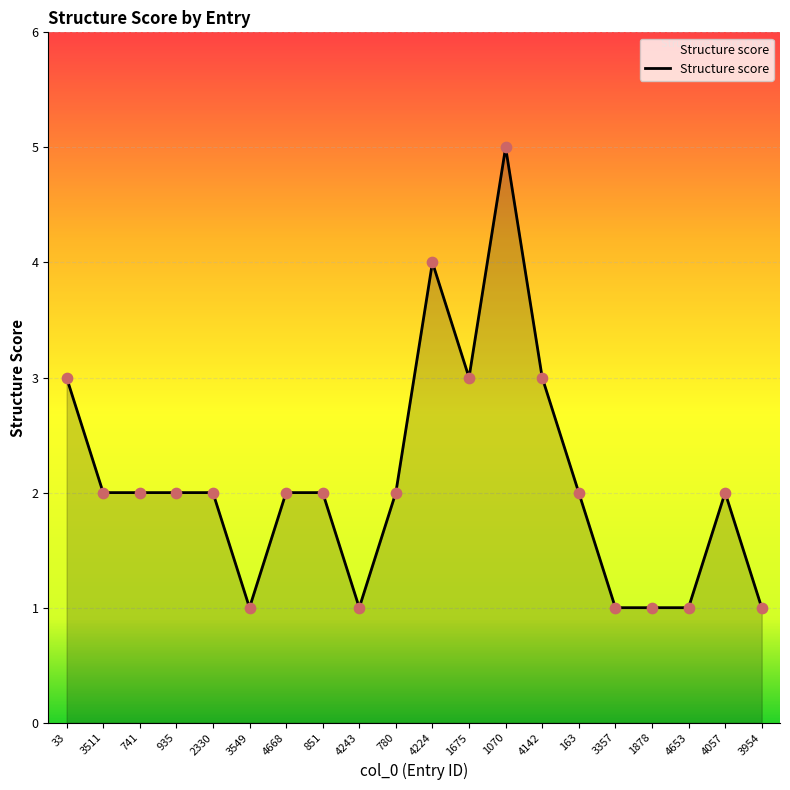

Which has a higher value, 1070 or 851?

1070